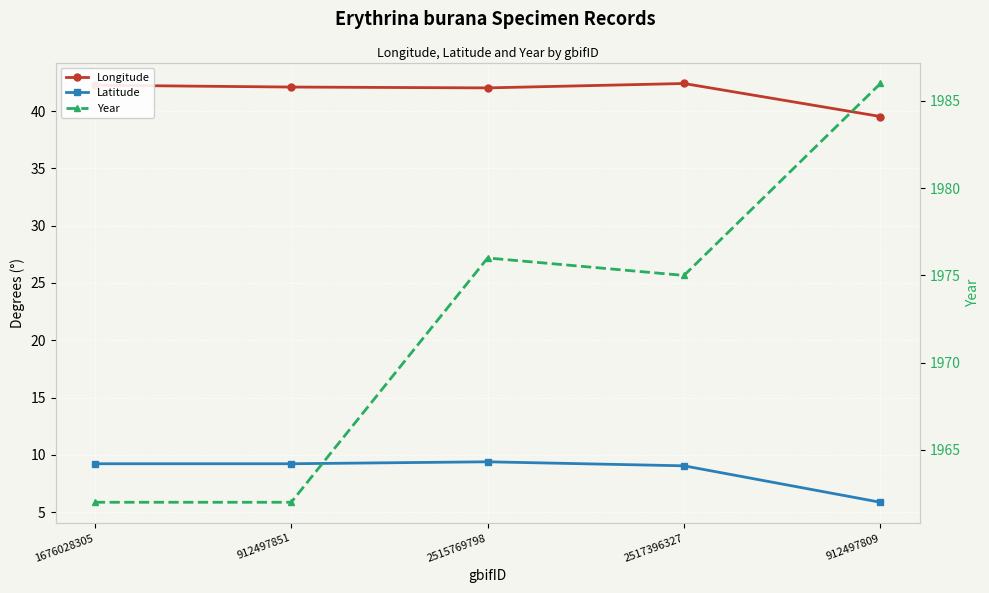

List the series in order of their peak value, highest first.

Year, Longitude, Latitude